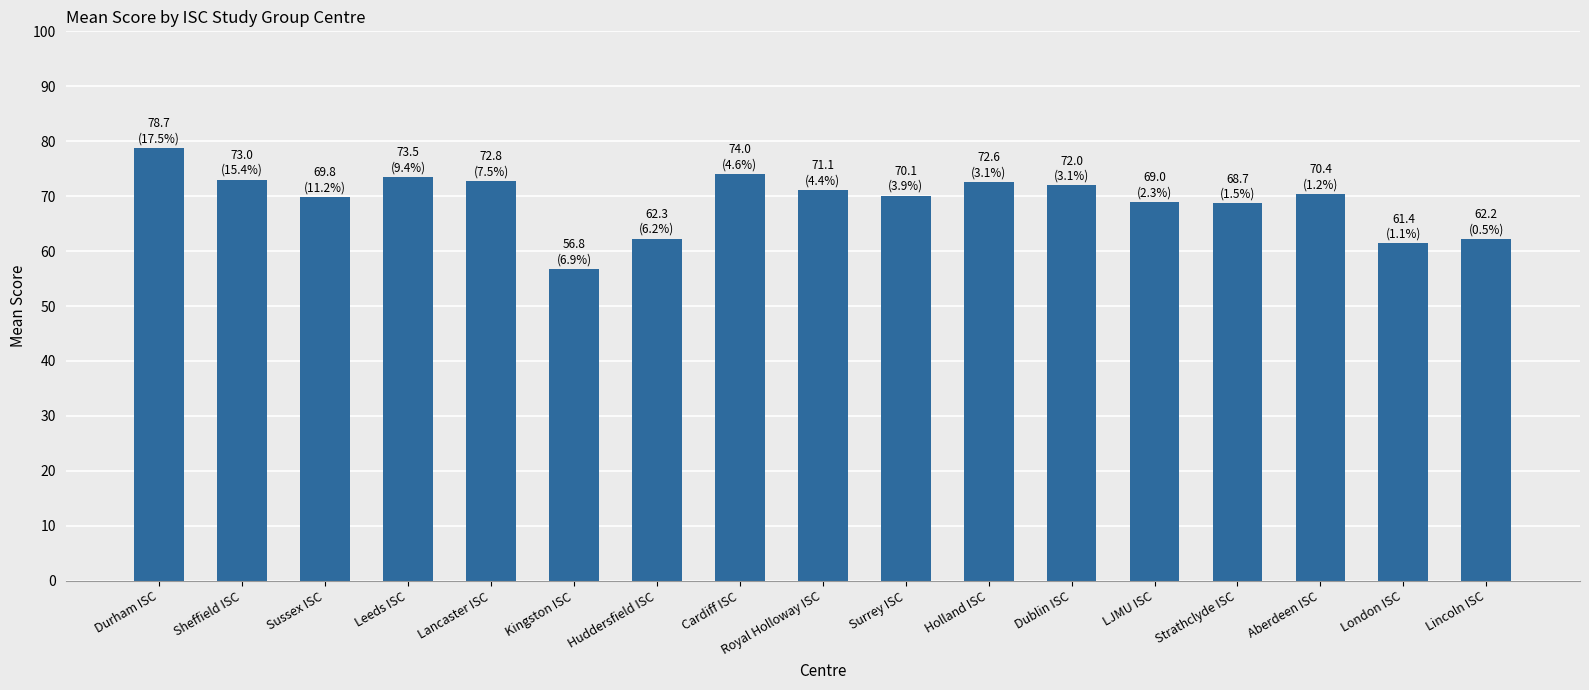

What value does the data have at Lincoln ISC?

62.2